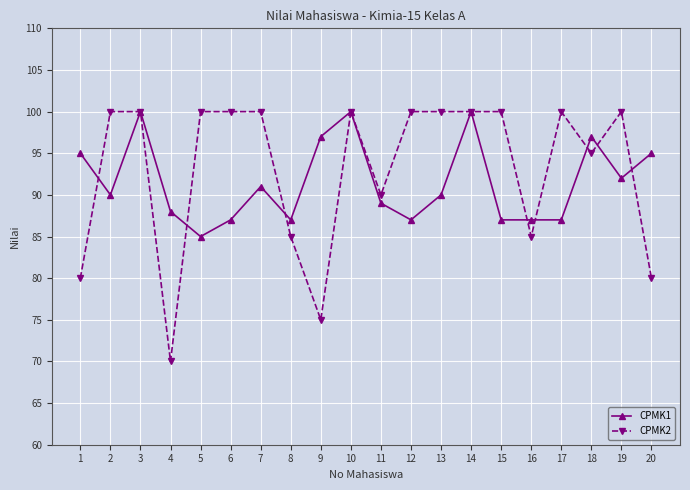

At which category does CPMK1 reach its first local peak?

3